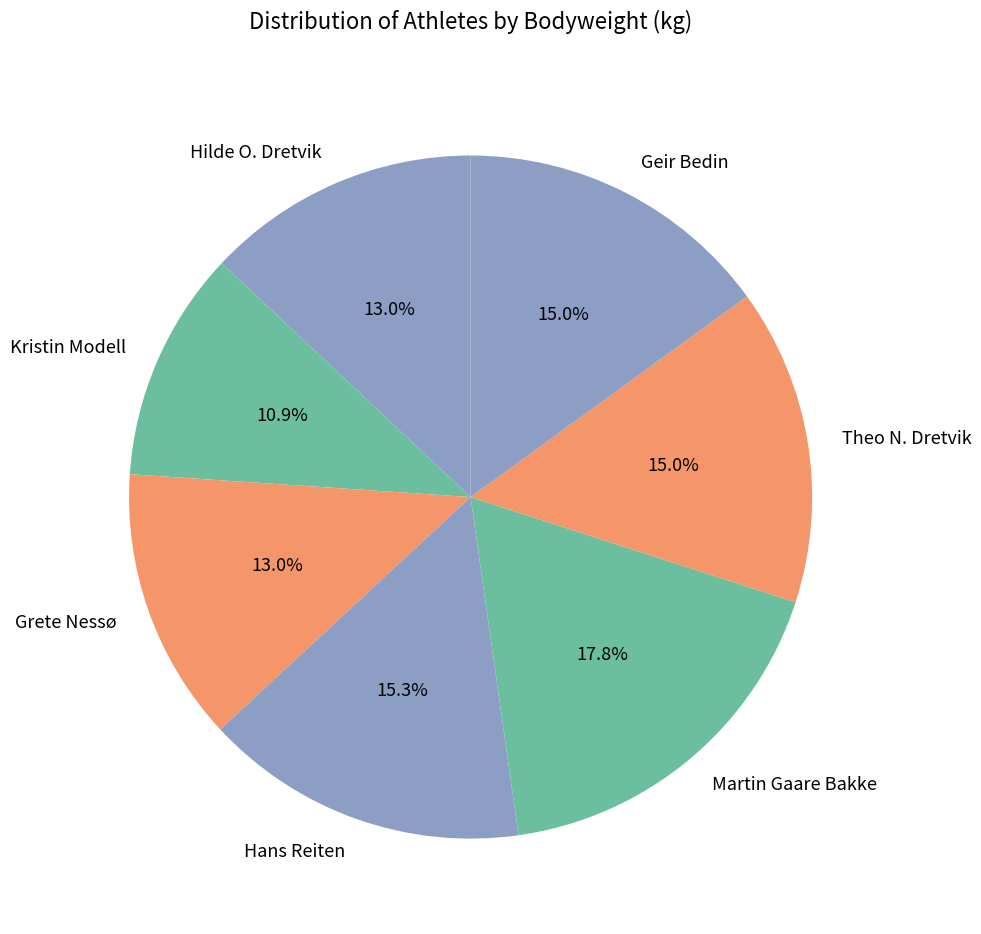

To the nearest percent, what is the difference between the largest and smallest slice percentages?

7%